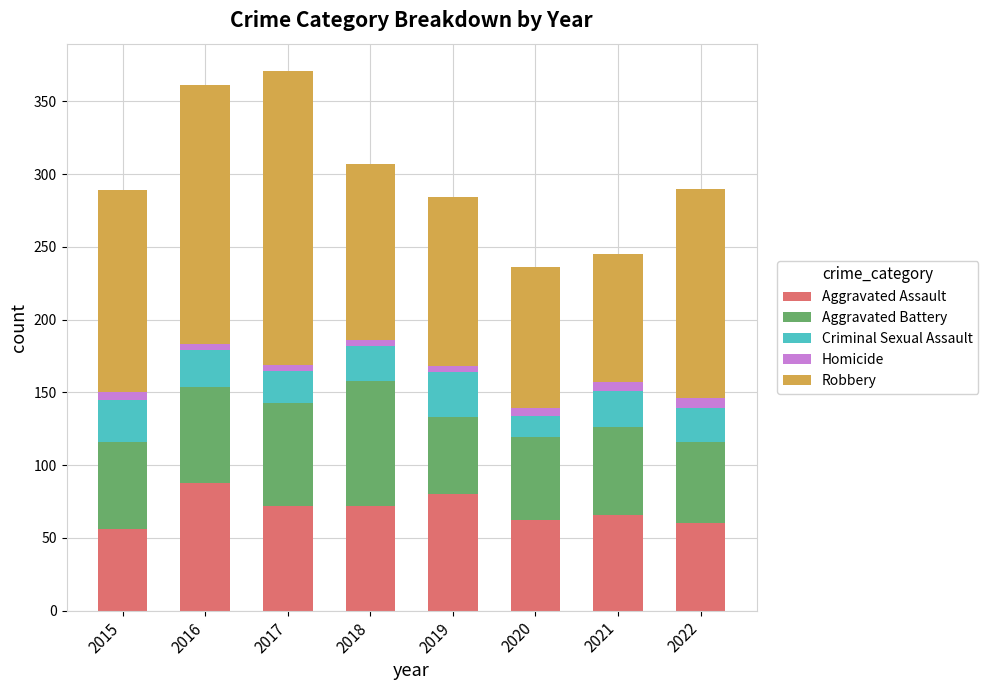

What is the difference between the maximum and minimum values in the Aggravated Assault series?

32